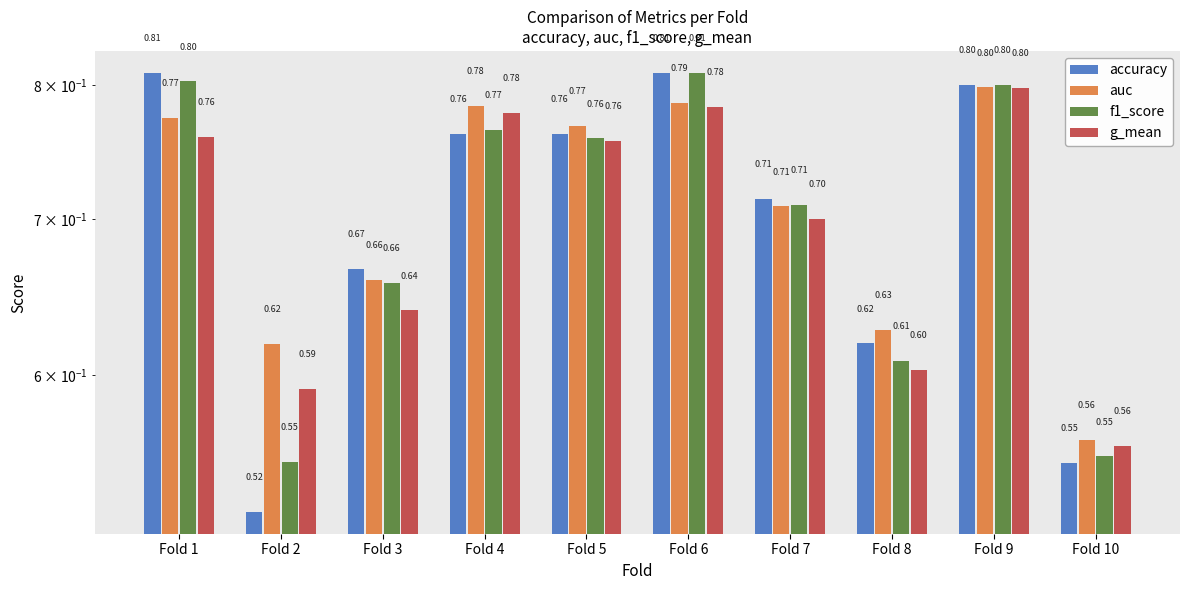

Between Fold 6 and Fold 7, which is larger?

Fold 6